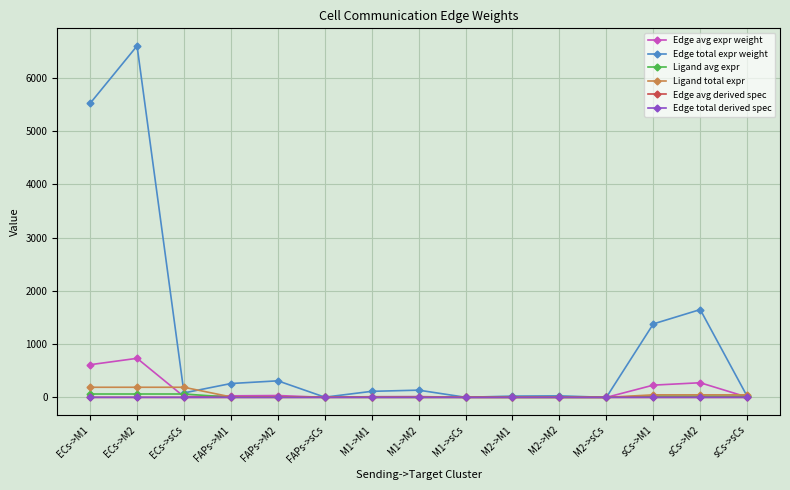

What is the difference between the second highest and second lowest values in the Edge avg derived spec series?

0.3